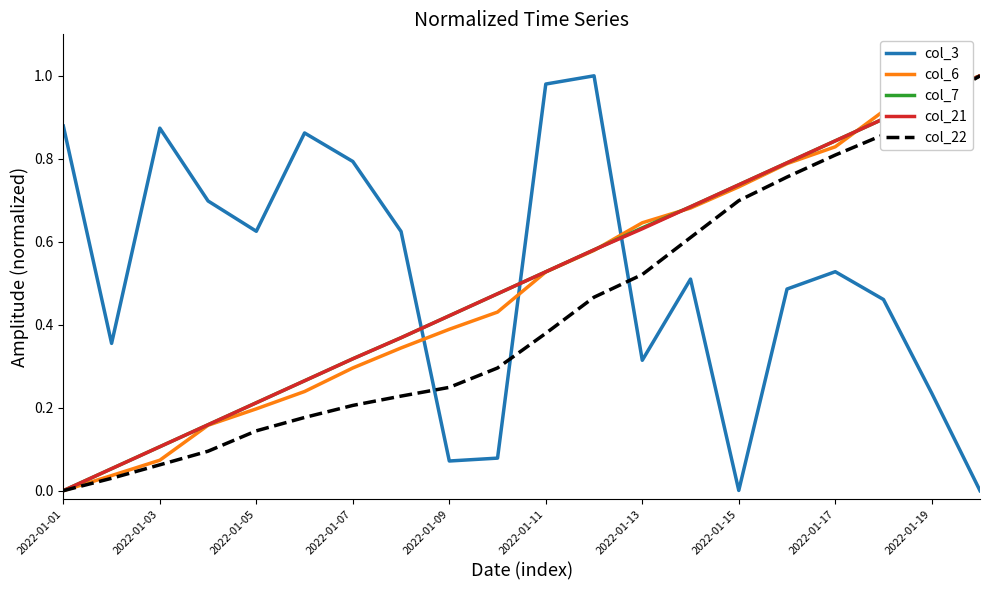

Which series ends up on top after the final intersection of col_21 and col_3?

col_21